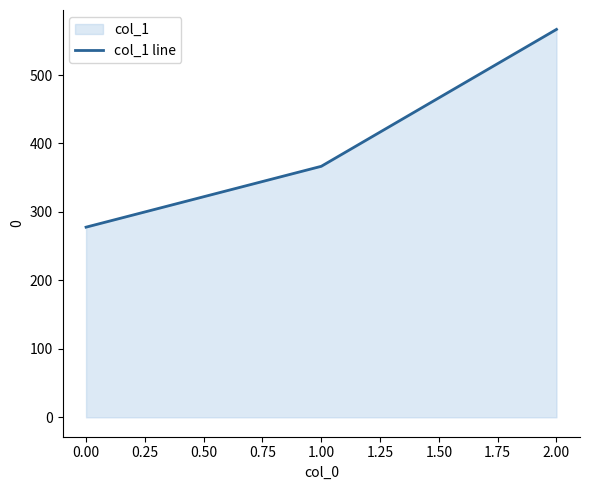

What is the maximum value shown in the chart?

566.7